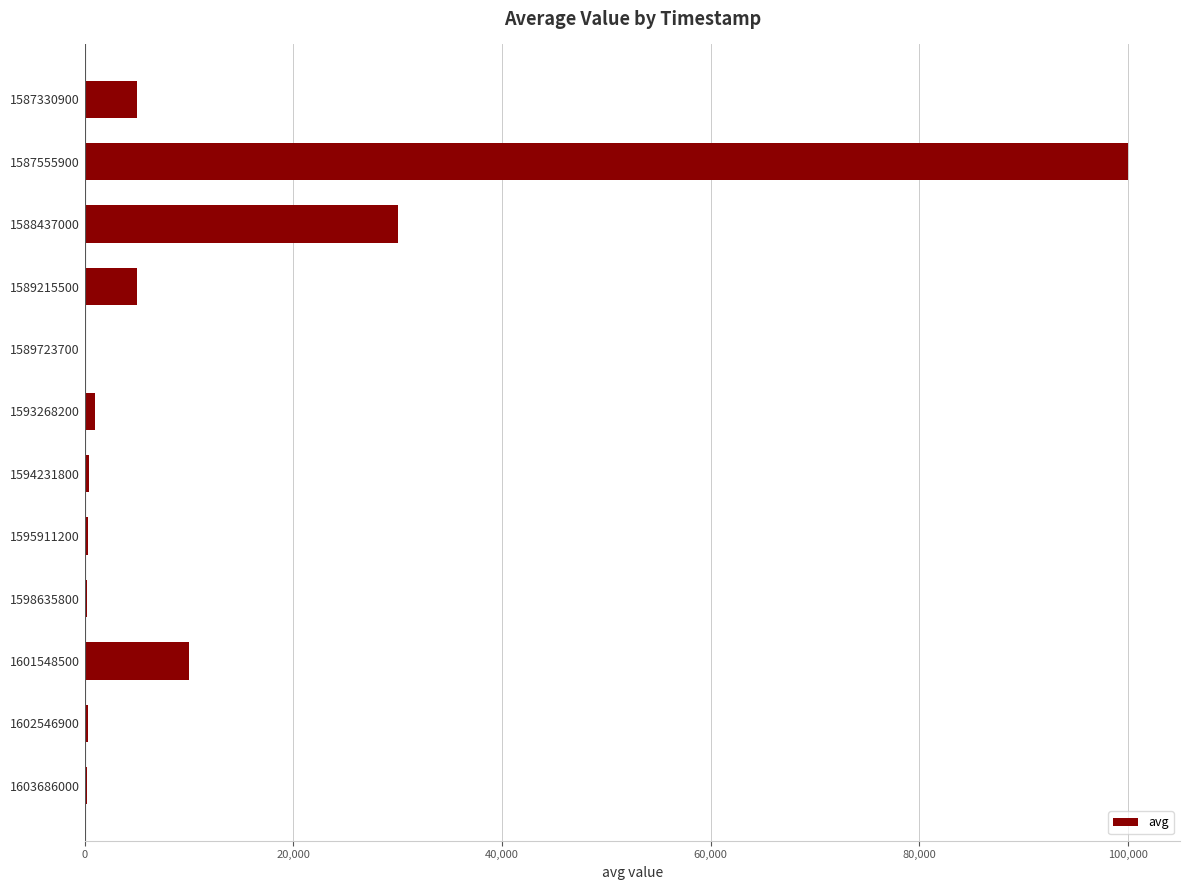

At which label is the value closest to 50041?

1588437000